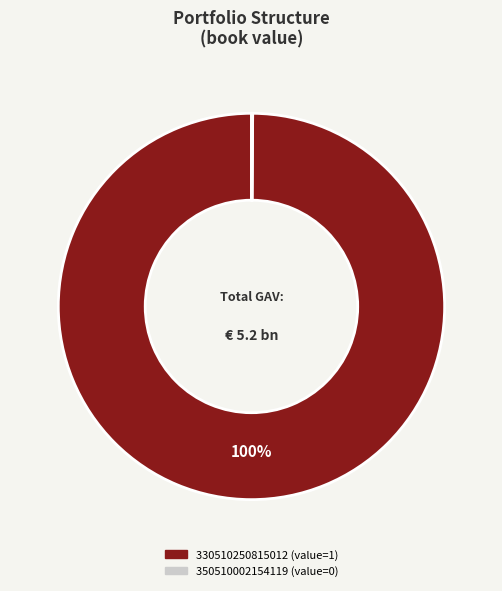

True or false: 330510250815012 accounts for 100% of the total.

True